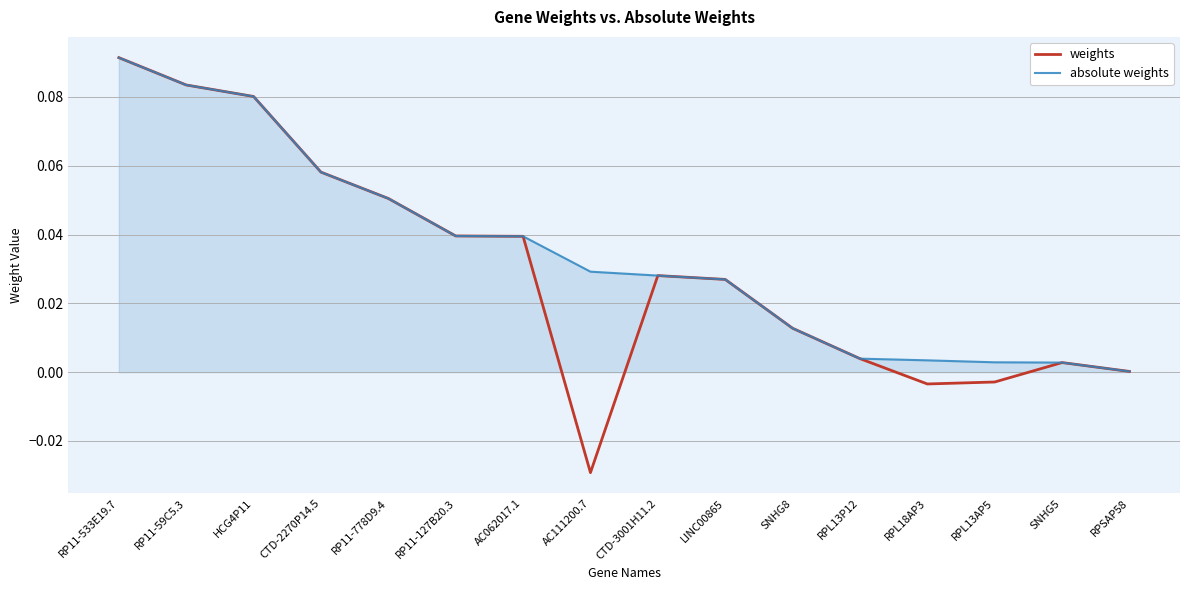

The absolute weights series shows 0.0 at AC111200.7. True or false?

True